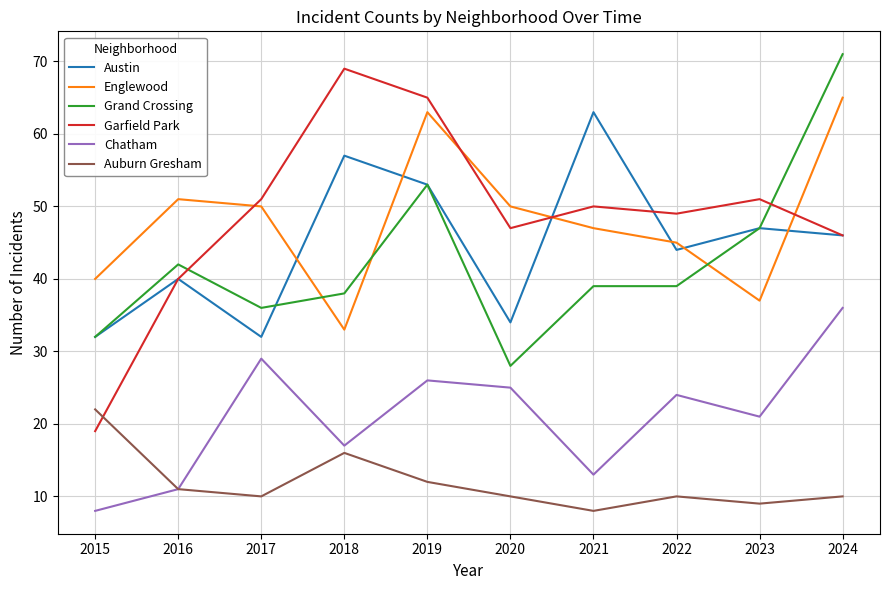

Reading right to left, list all the values displayed in this chart.

Austin: 2024=46	2023=47	2022=44	2021=63	2020=34	2019=53	2018=57	2017=32	2016=40	2015=32
Englewood: 2024=65	2023=37	2022=45	2021=47	2020=50	2019=63	2018=33	2017=50	2016=51	2015=40
Grand Crossing: 2024=71	2023=47	2022=39	2021=39	2020=28	2019=53	2018=38	2017=36	2016=42	2015=32
Garfield Park: 2024=46	2023=51	2022=49	2021=50	2020=47	2019=65	2018=69	2017=51	2016=40	2015=19
Chatham: 2024=36	2023=21	2022=24	2021=13	2020=25	2019=26	2018=17	2017=29	2016=11	2015=8
Auburn Gresham: 2024=10	2023=9	2022=10	2021=8	2020=10	2019=12	2018=16	2017=10	2016=11	2015=22